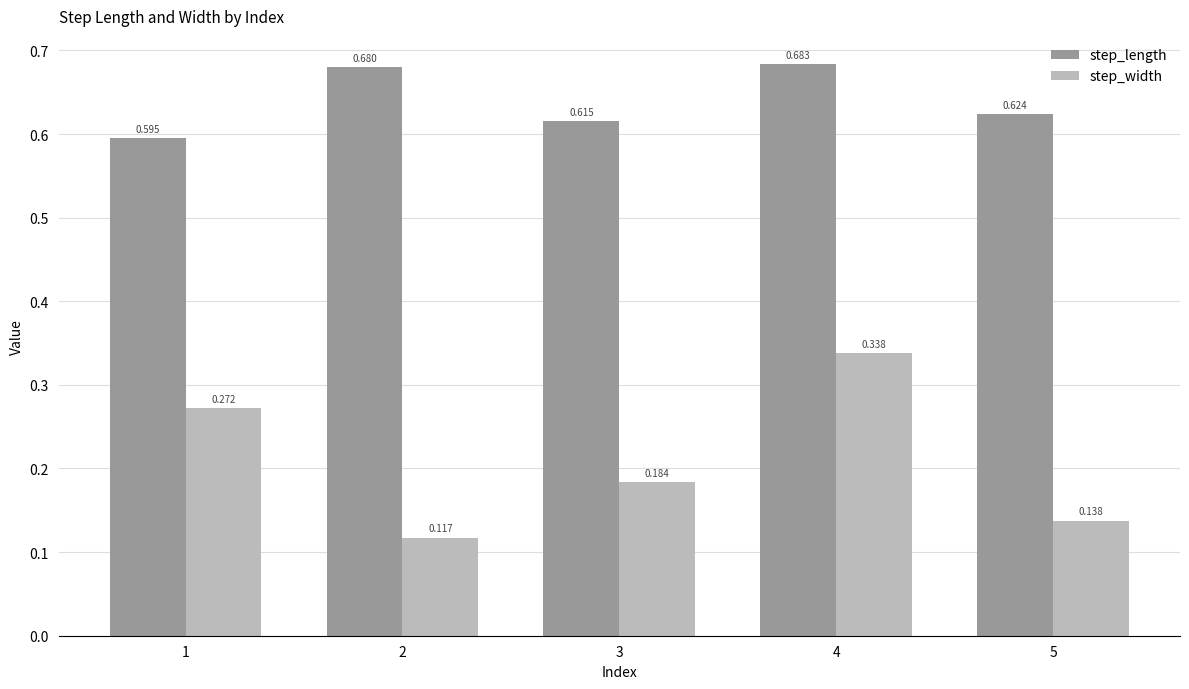

Is the value of step_width at 3 greater than the value of step_length at 2?

No